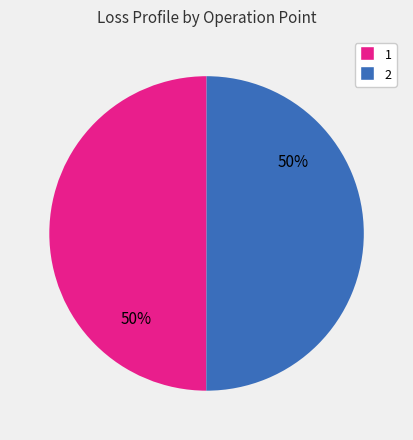

Count the number of slices in the pie.

2